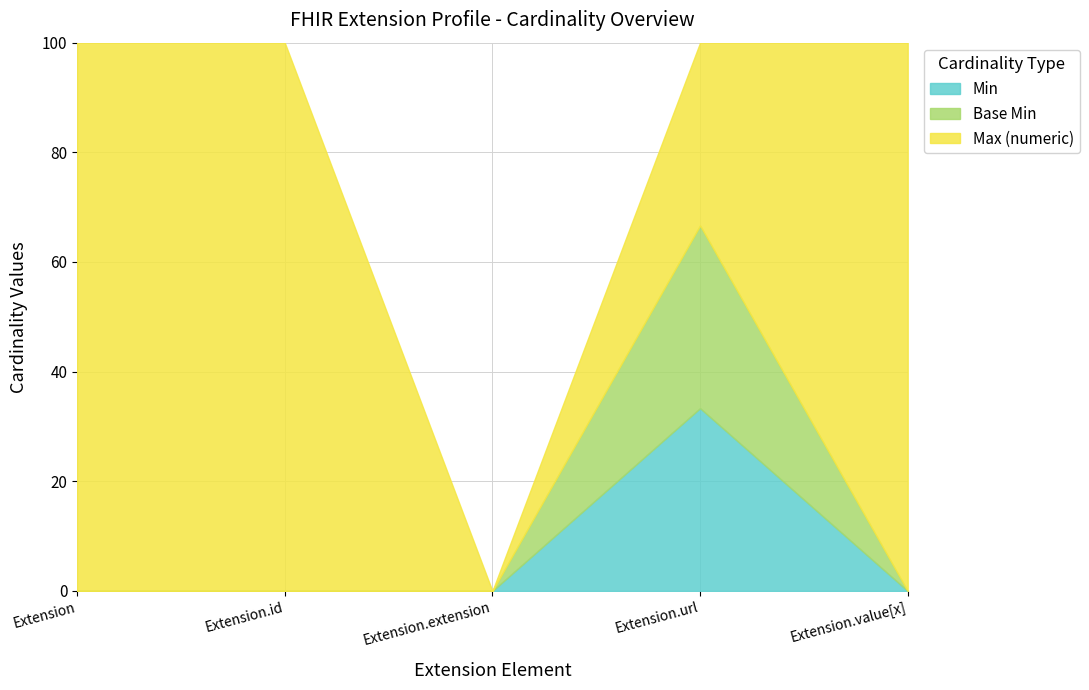

How many lines are shown in the chart?

3